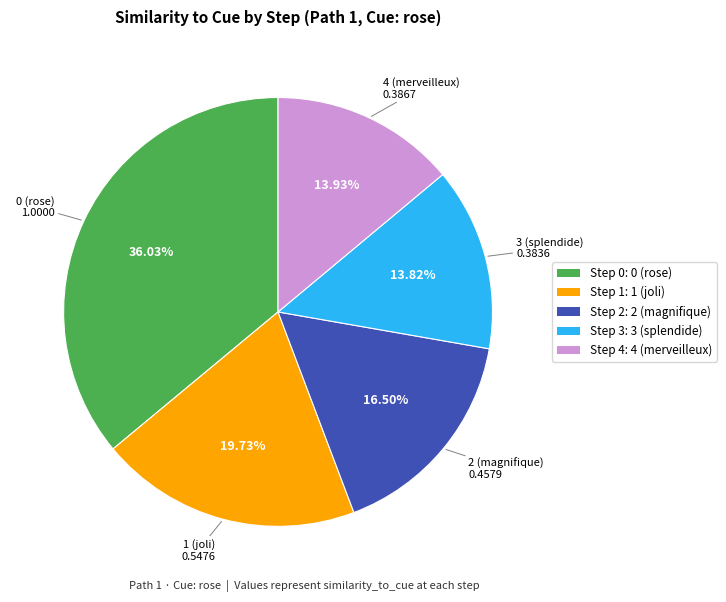

Approximately how many times larger is the value at Step 4: 4 (merveilleux) compared to Step 0: 0 (rose)?

0.4